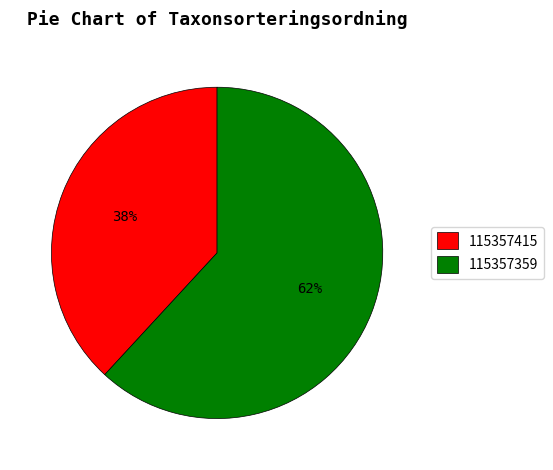

To the nearest percent, what is the combined percentage of 115357359 and 115357415?

100%